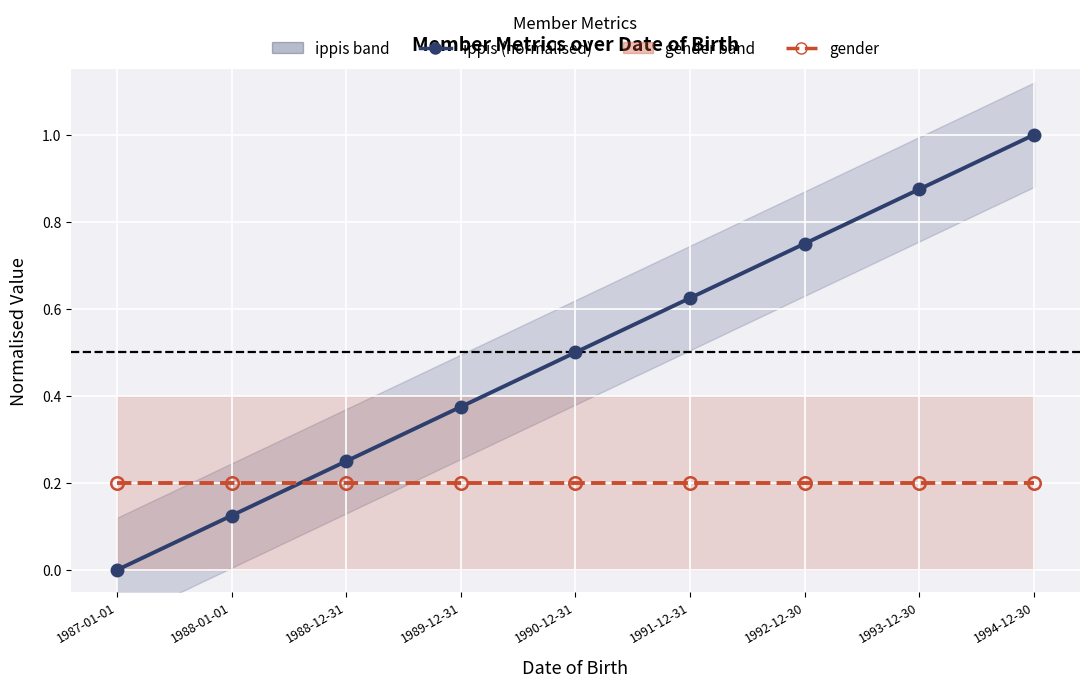

Rank the categories by gender value from highest to lowest.

1987-01-01, 1988-01-01, 1988-12-31, 1989-12-31, 1990-12-31, 1991-12-31, 1992-12-30, 1993-12-30, 1994-12-30